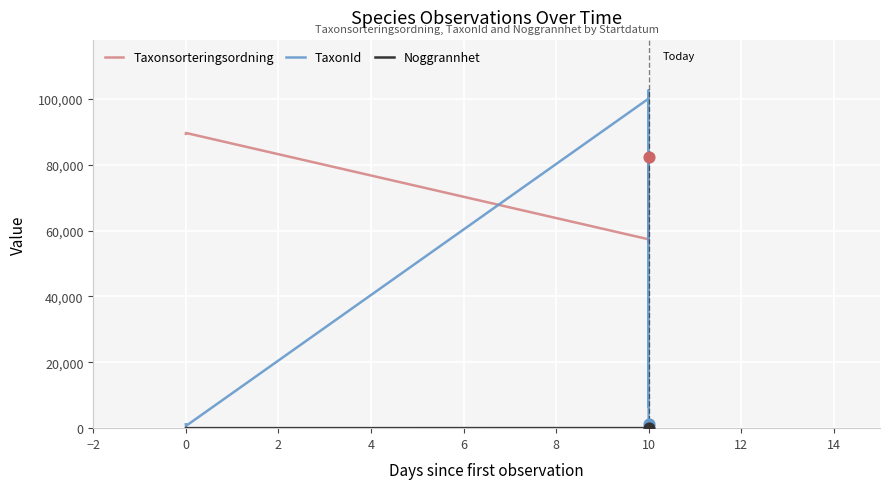

What is the total value across all series at 10?

157499